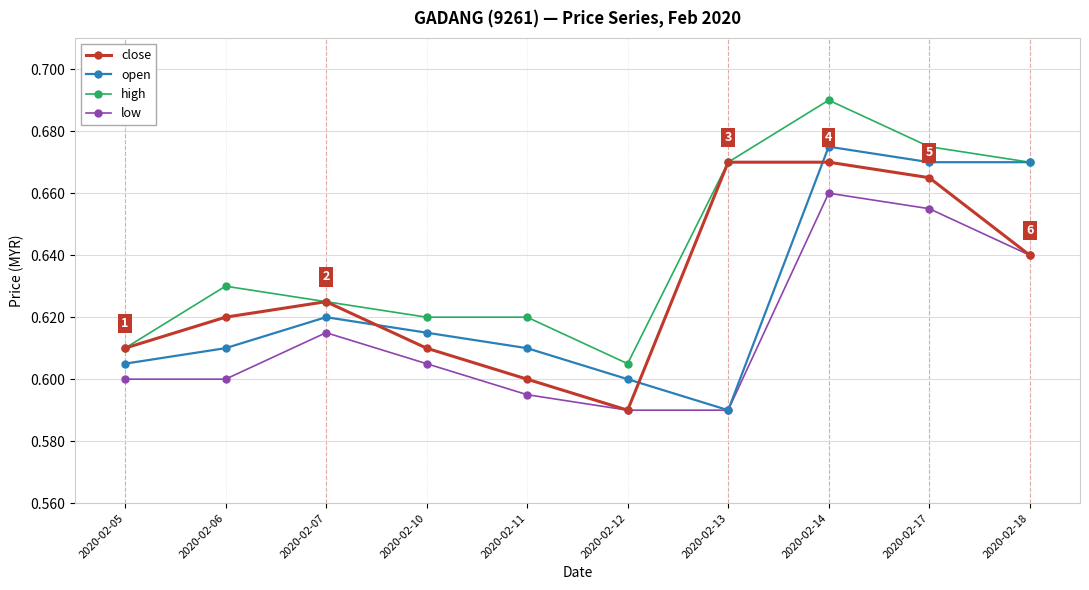

How many distinct data groups are displayed?

4